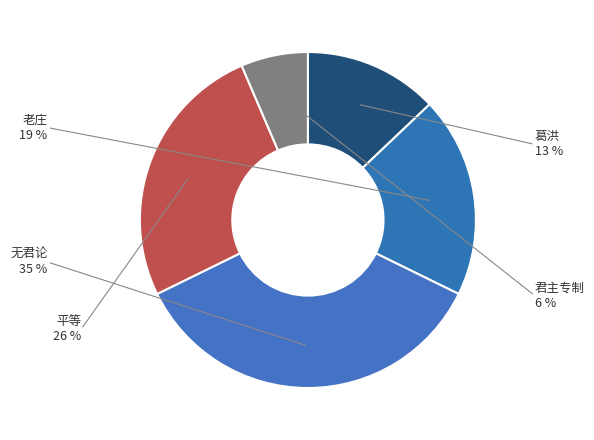

Which category has the biggest portion of the pie?

无君论